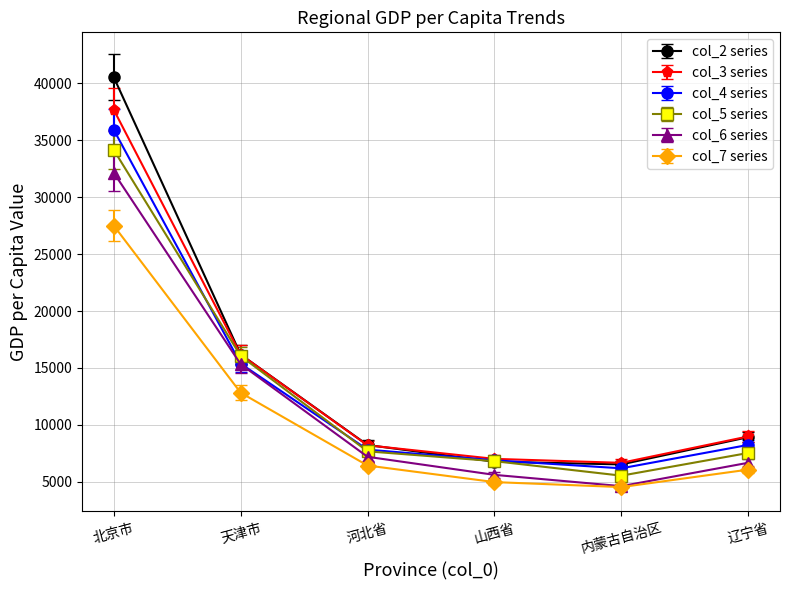

True or false: col_6 series has more than 0 points higher than both neighbors.

False